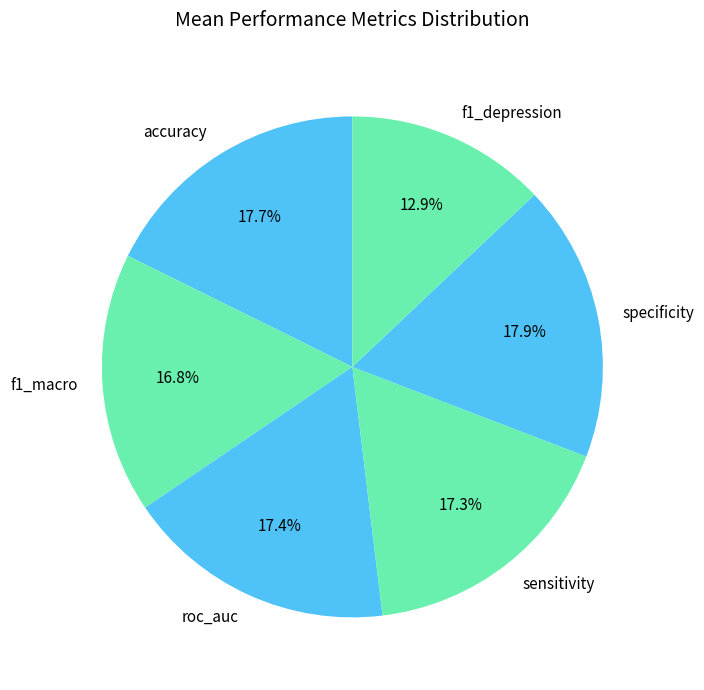

Does any single category account for the majority?

No